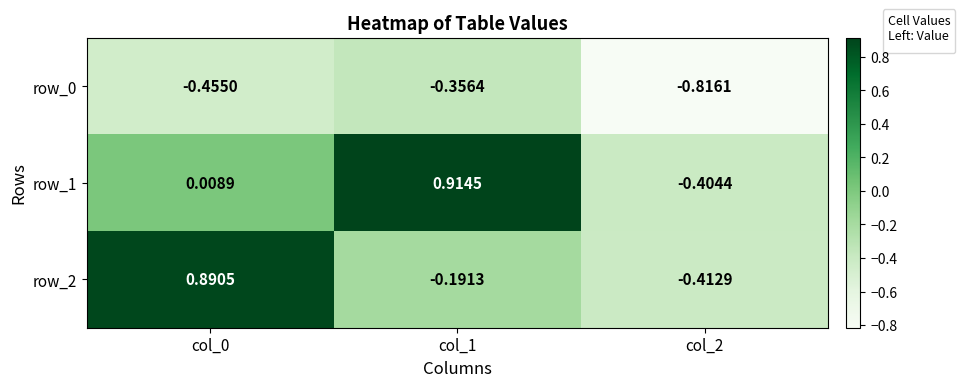

Which series has the largest range (max minus min)?

row_1